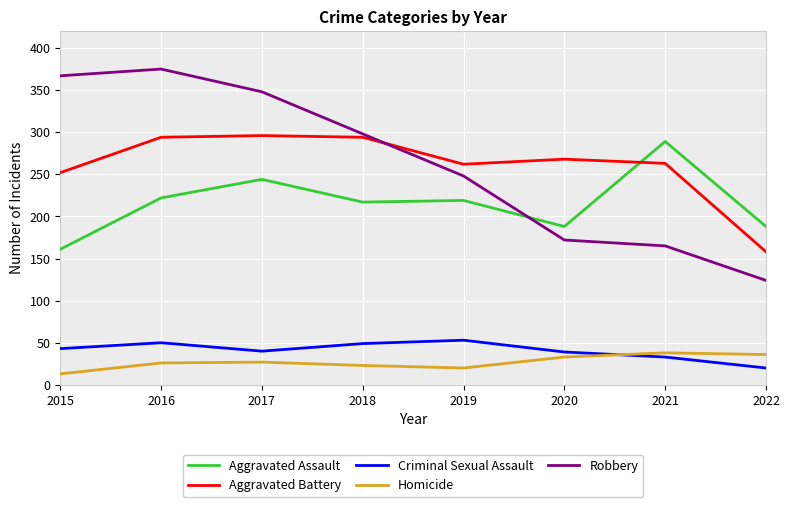

Is it true that Aggravated Battery equals 473 at 2017?

False